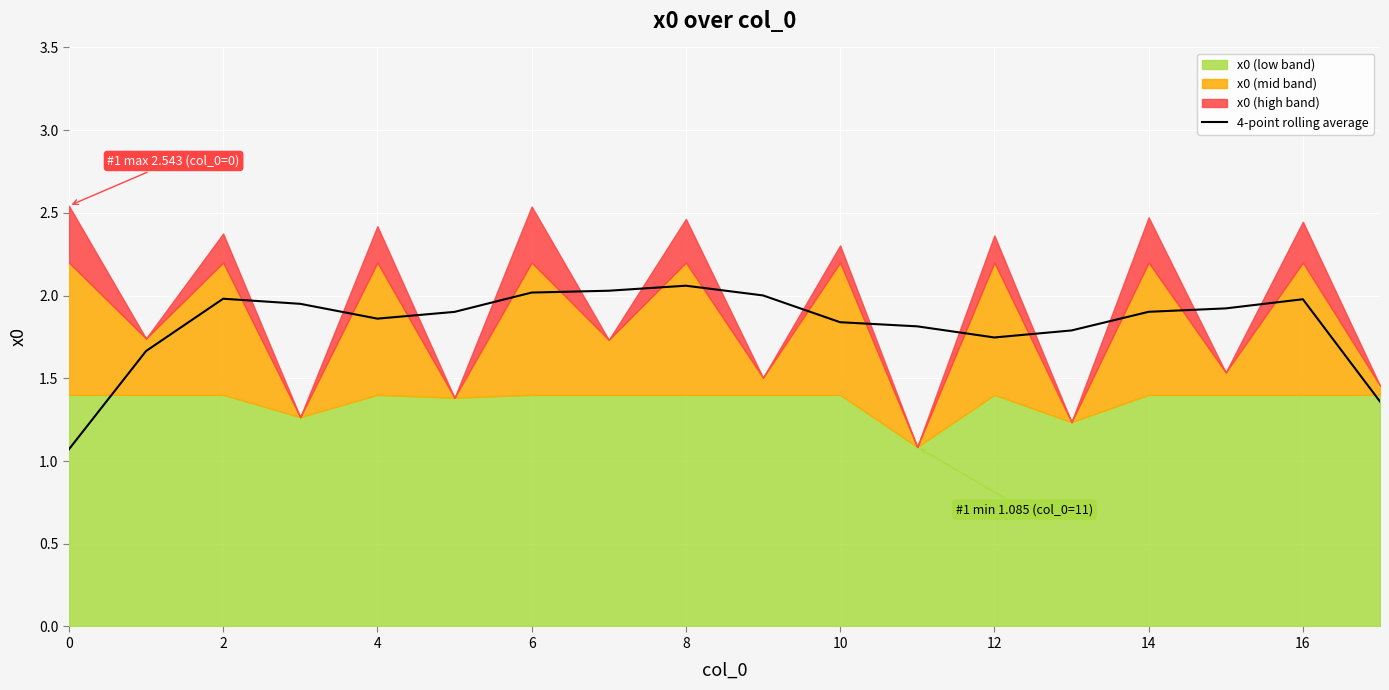

Is it true that 4-point rolling average equals 2.0 at 6?

True